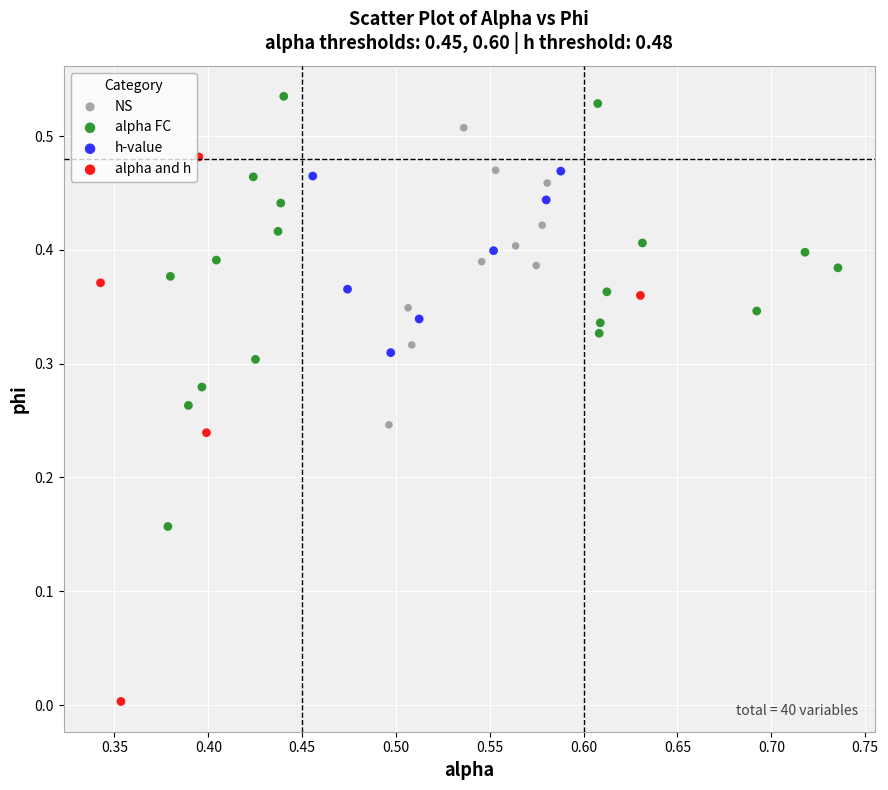

Which series contains the lowest Y value?

alpha and h